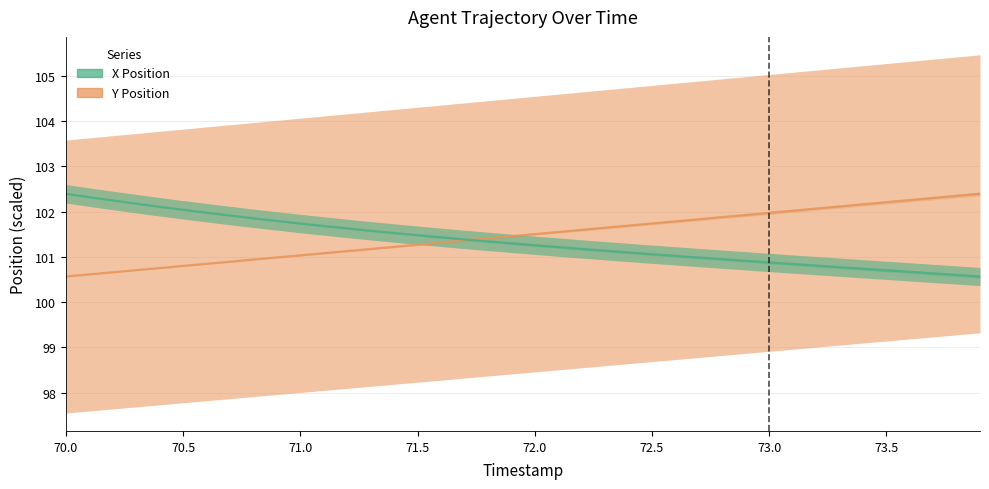

What is the value of the X Position point at the 35th from the left?

100.7